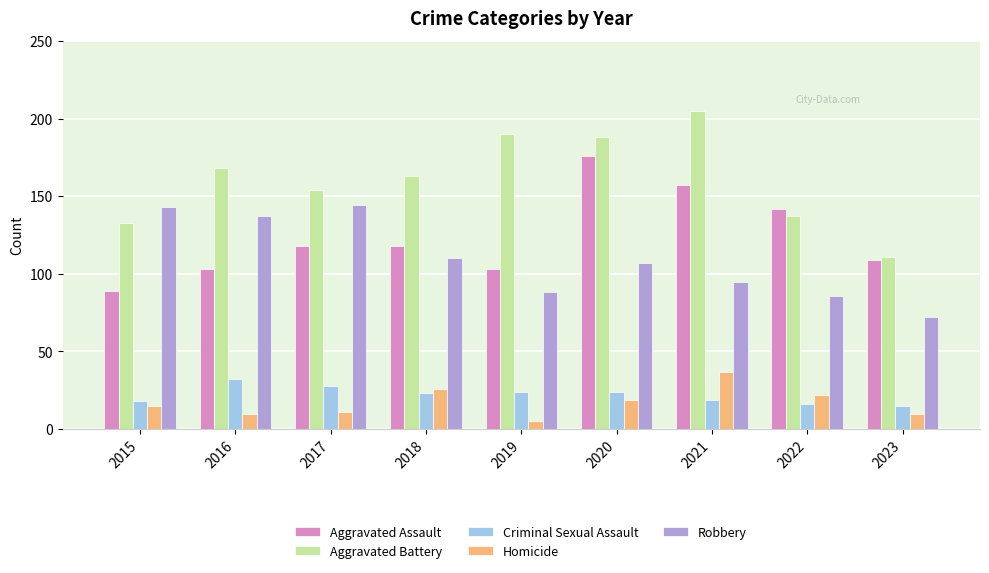

Which series changed the most between 2019 and 2022?

Aggravated Battery